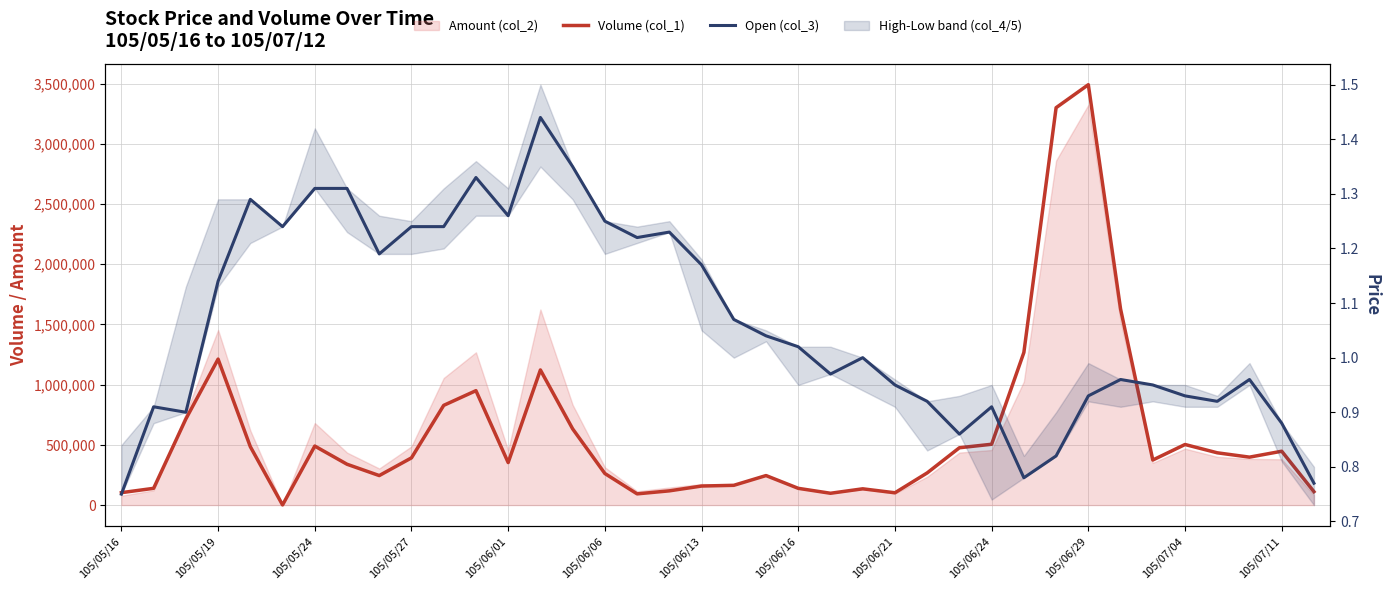

What is the sum of all Volume (col_1) values?

22722000.0